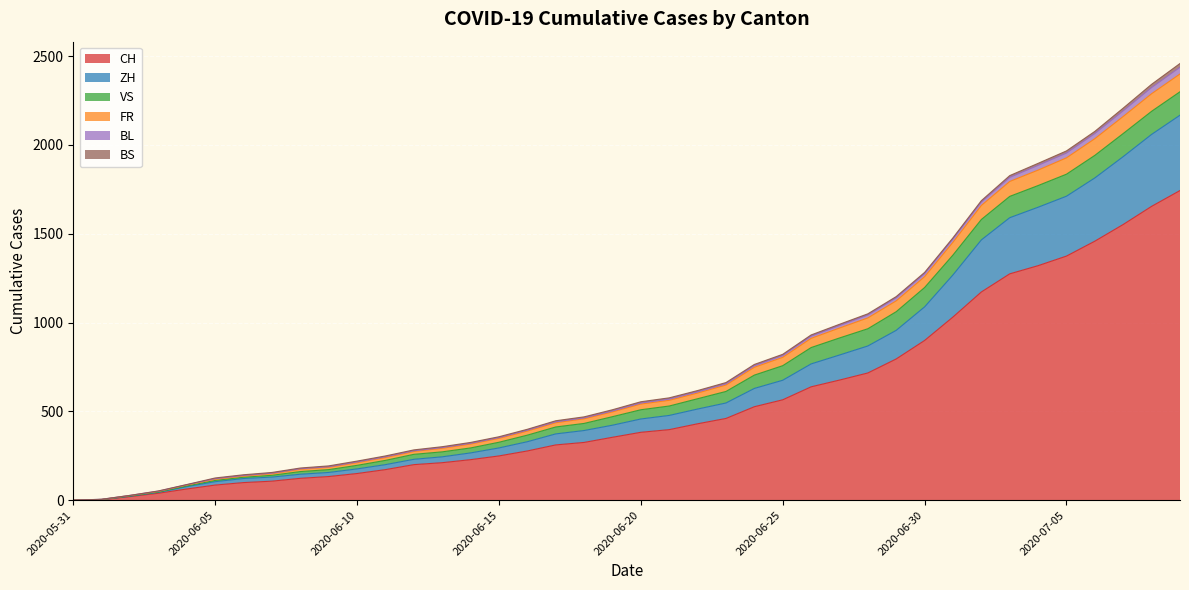

What is the highest value of the CH series?

1743